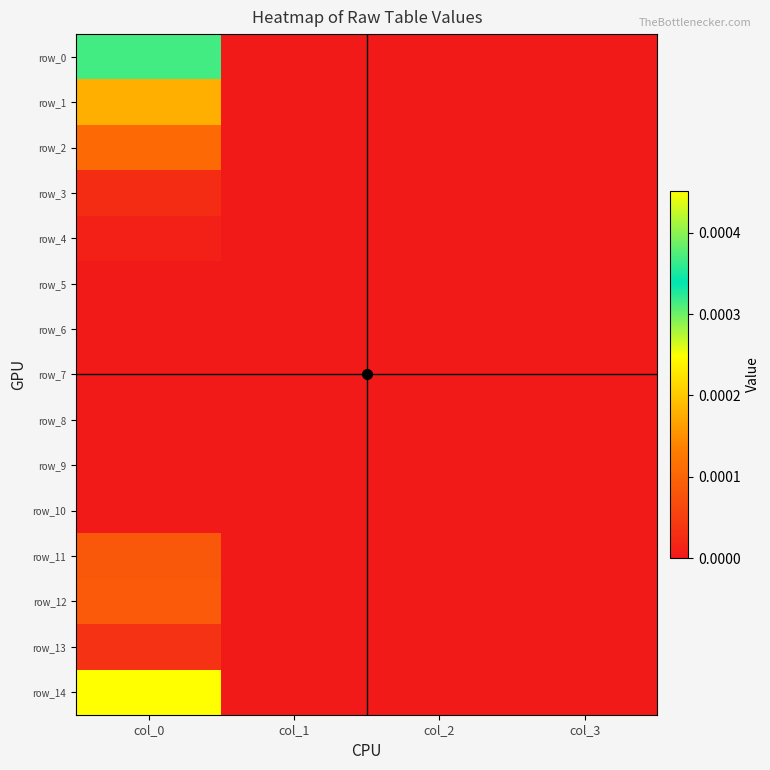

How many distinct data groups are displayed?

15